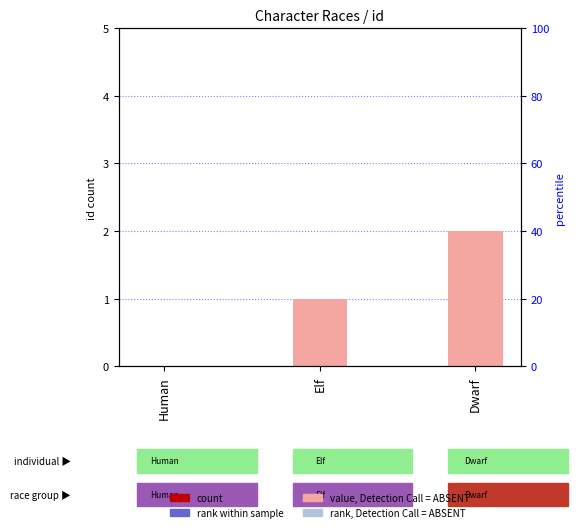

Reading left to right, extract all data points from this chart.

Human=0	Elf=1	Dwarf=2